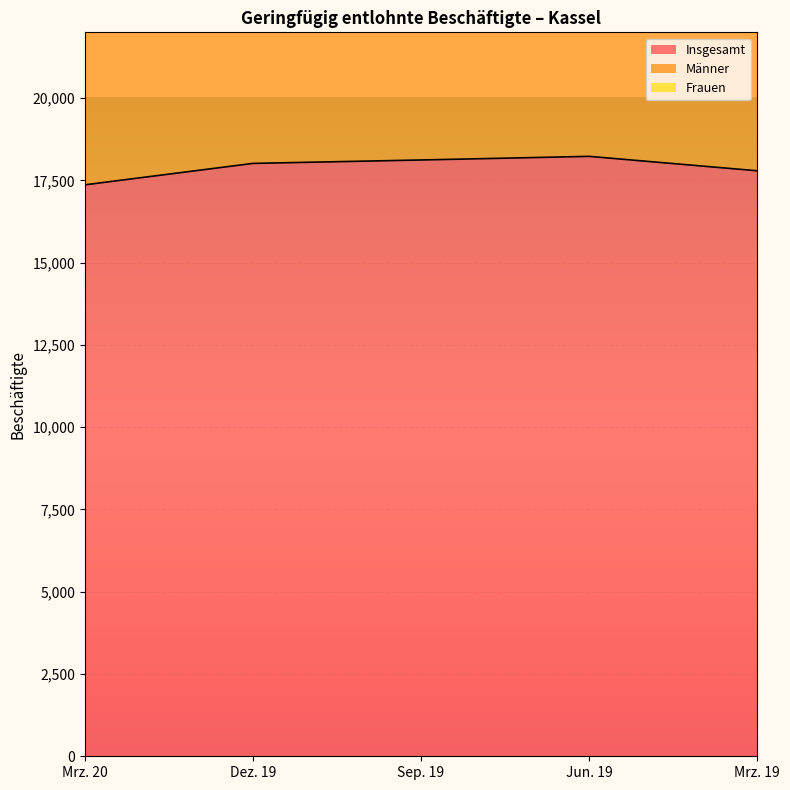

At which label is Insgesamt closest to 17798?

Mrz. 19